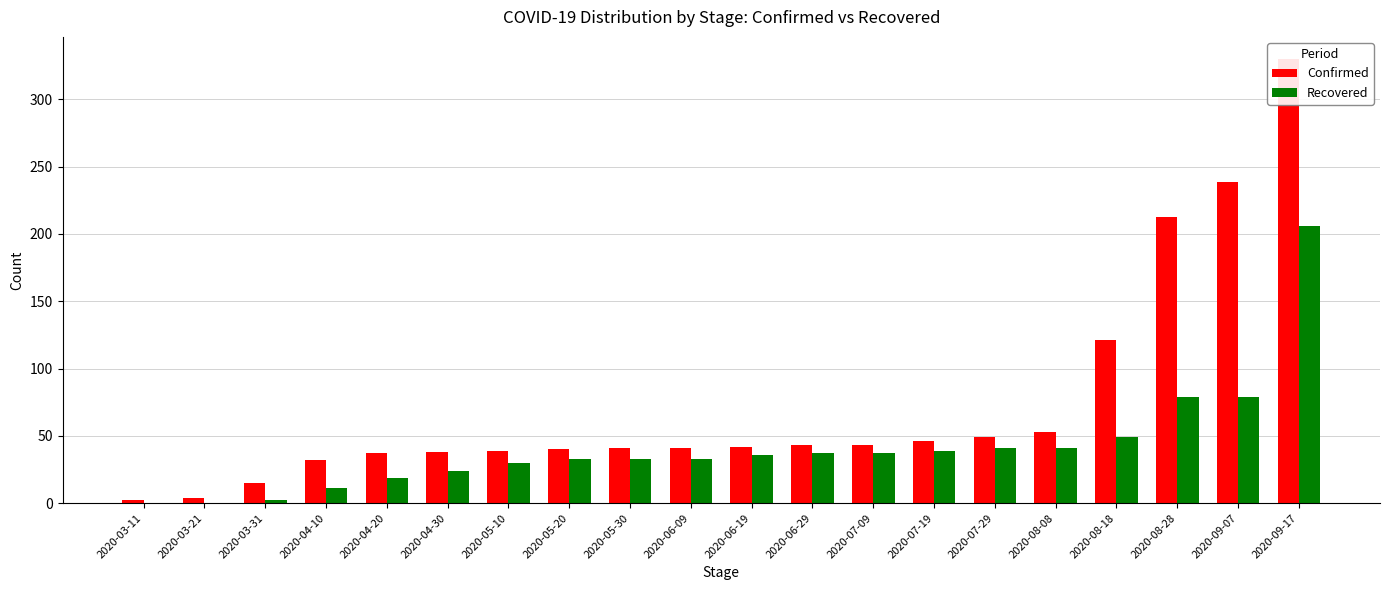

What is the average value of the Confirmed series?

73